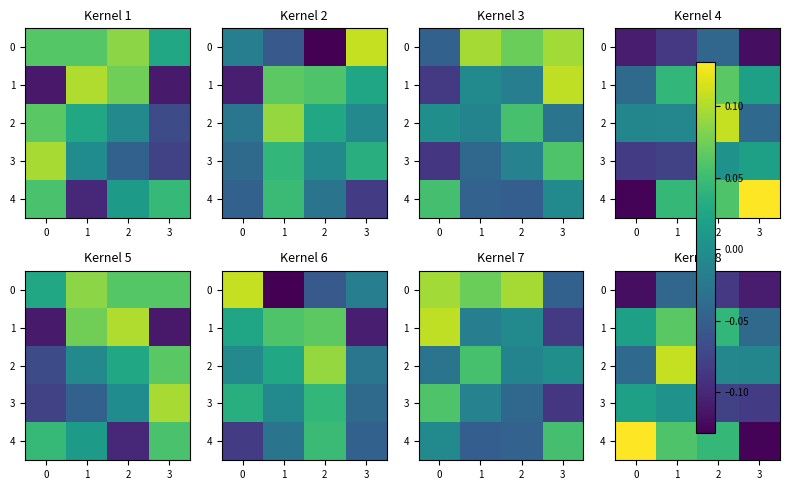

How many data points in 2 are less than 0?

3